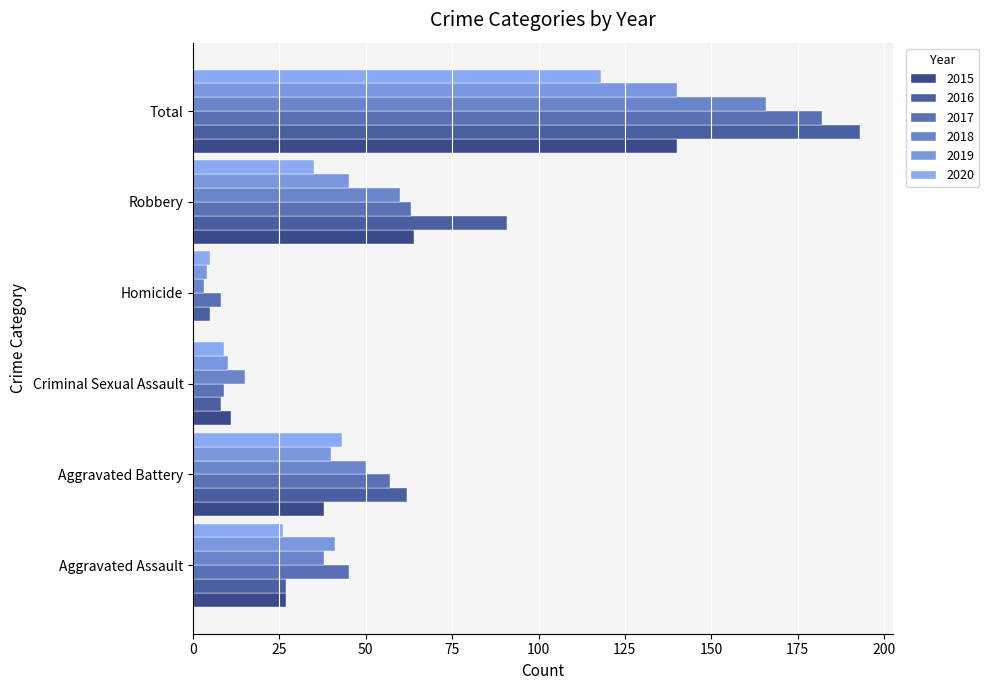

How many categories are shown in the chart?

6